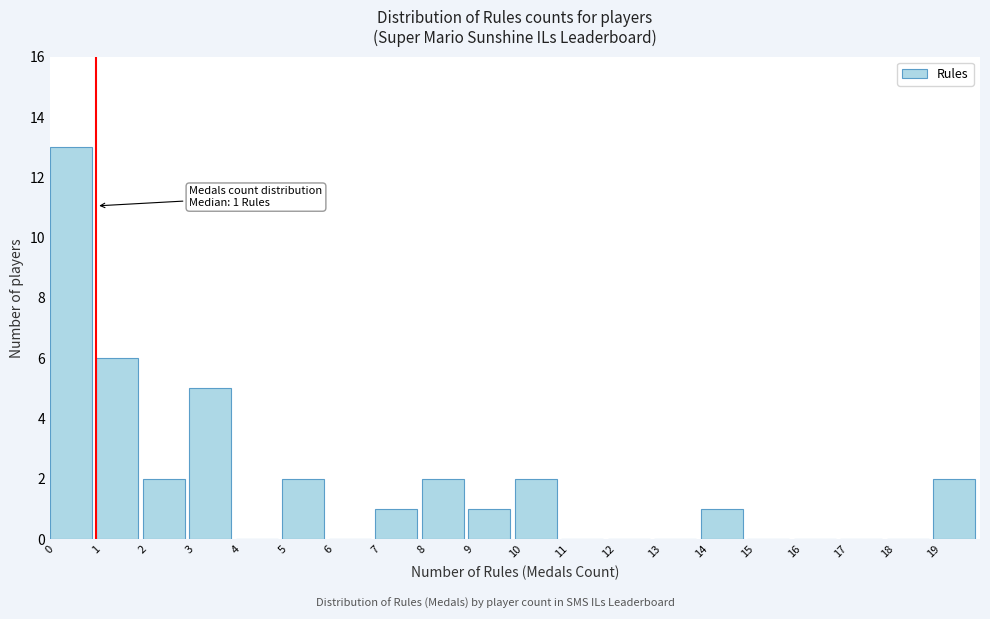

Which range on the x-axis has the tallest bar?

0 to 1